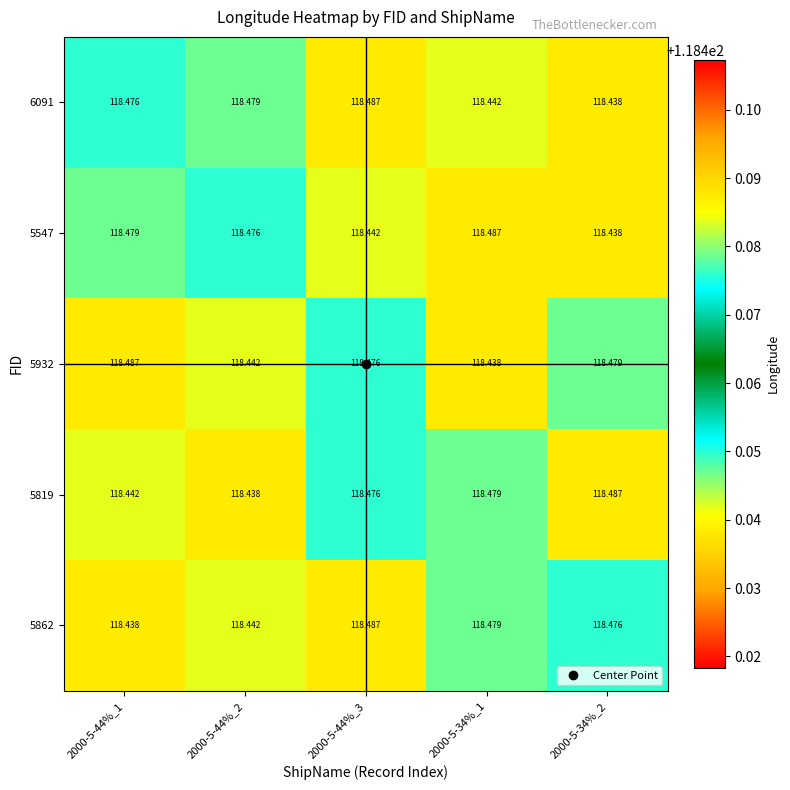

Is the value of 5932 at 2000-5-34%_1 greater than the value of 5547 at 2000-5-44%_1?

No